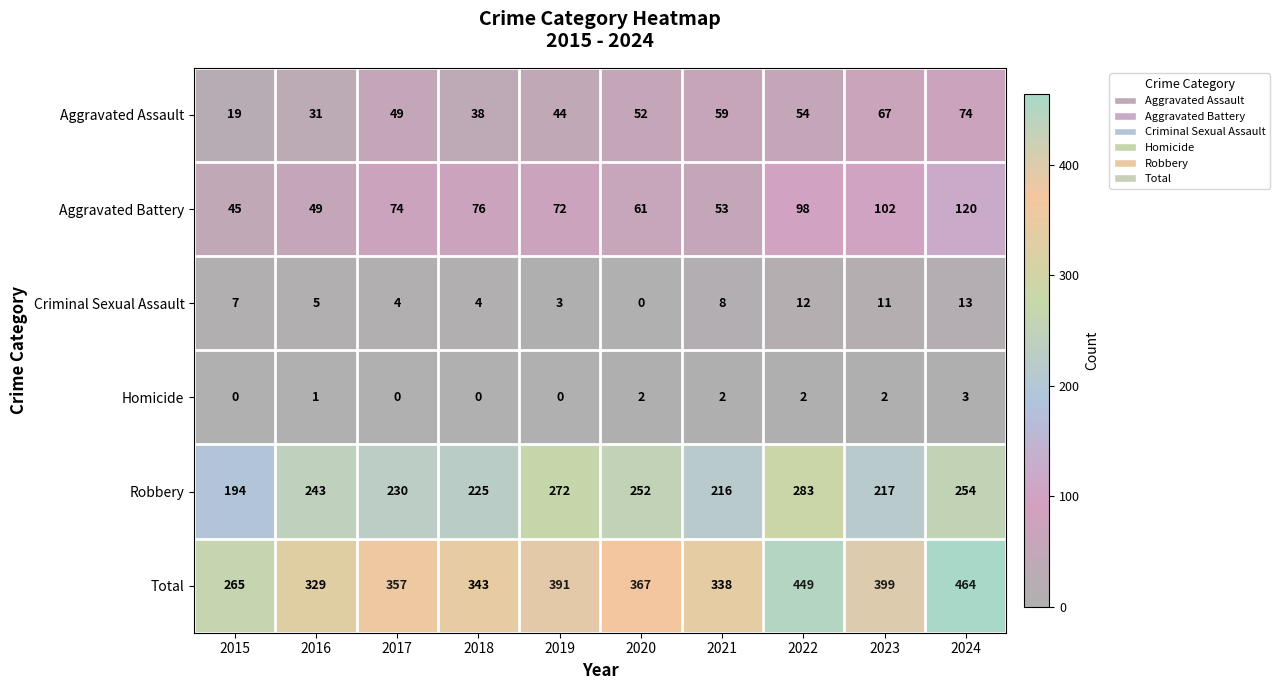

What is the difference between the second highest and minimum values in the Robbery series?

78